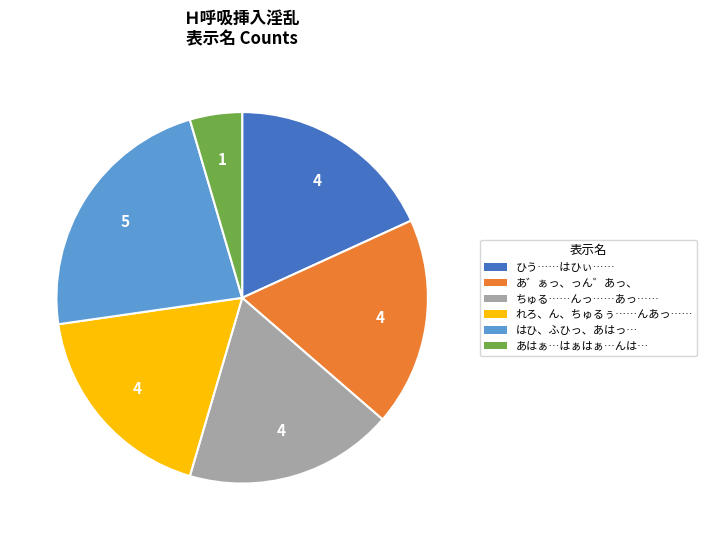

Which category has the biggest portion of the pie?

はひ、ふひっ、あはっ…